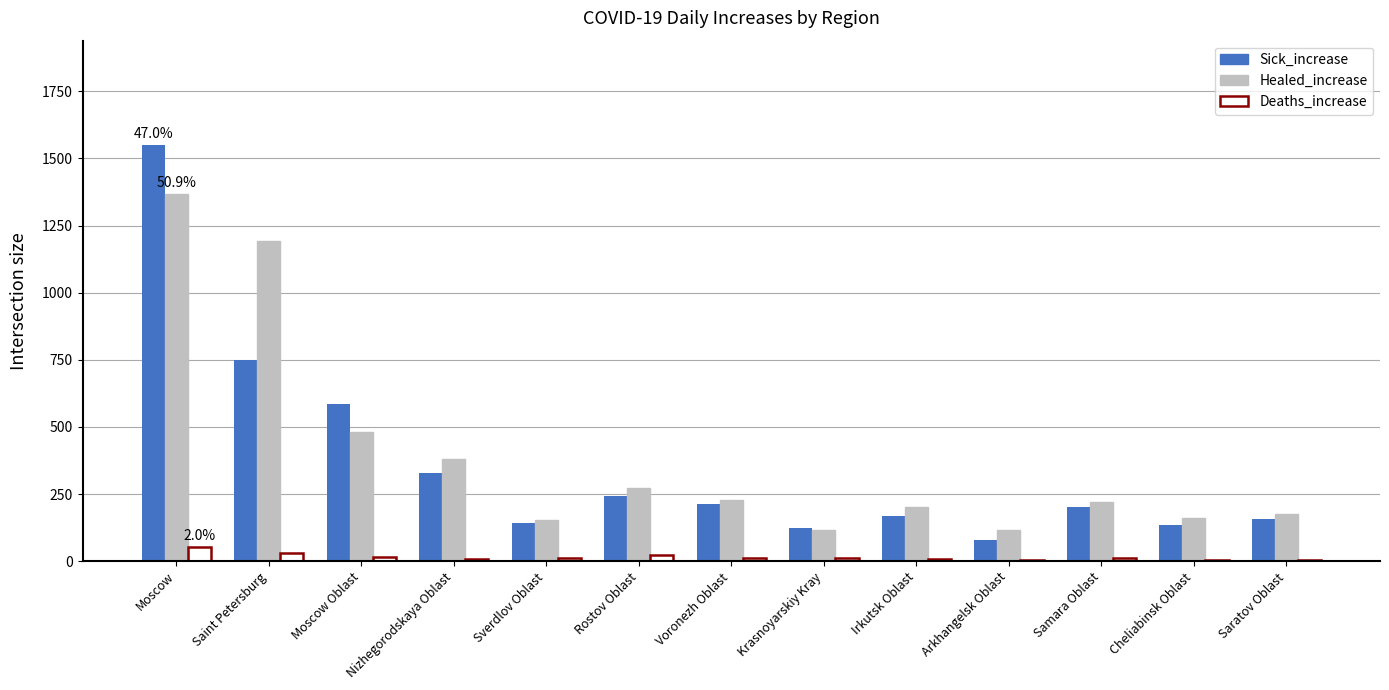

At which label is Sick_increase closest to 815?

Saint Petersburg